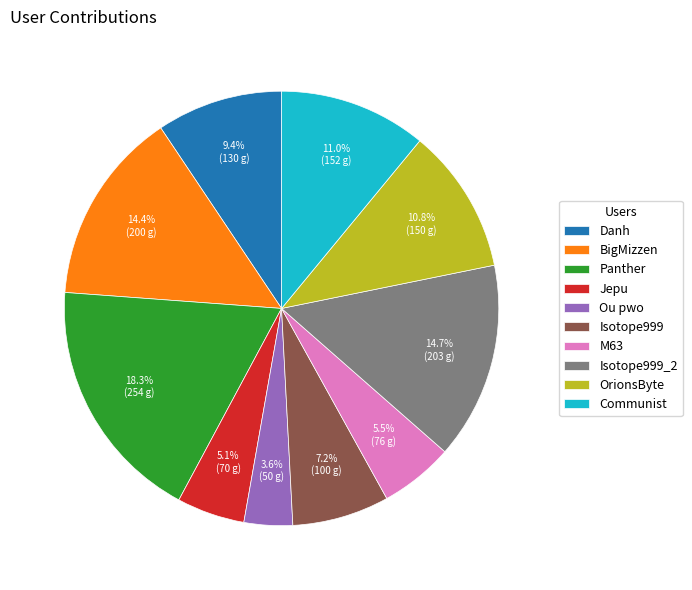

Which category has the biggest portion of the pie?

Panther